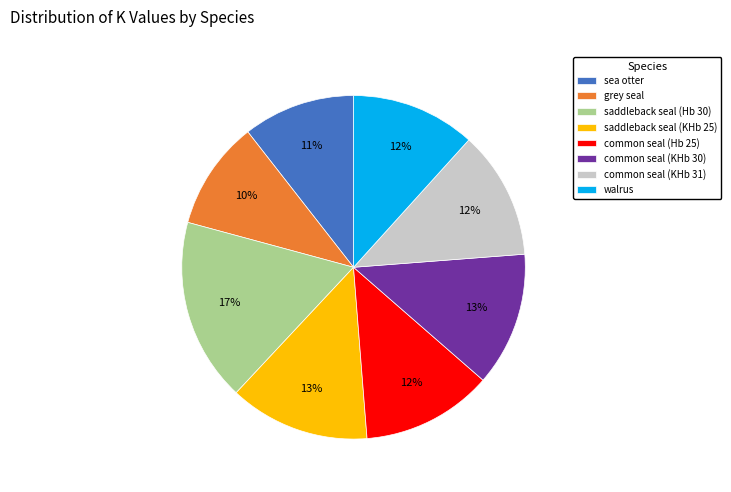

Is there a majority slice in this chart?

No